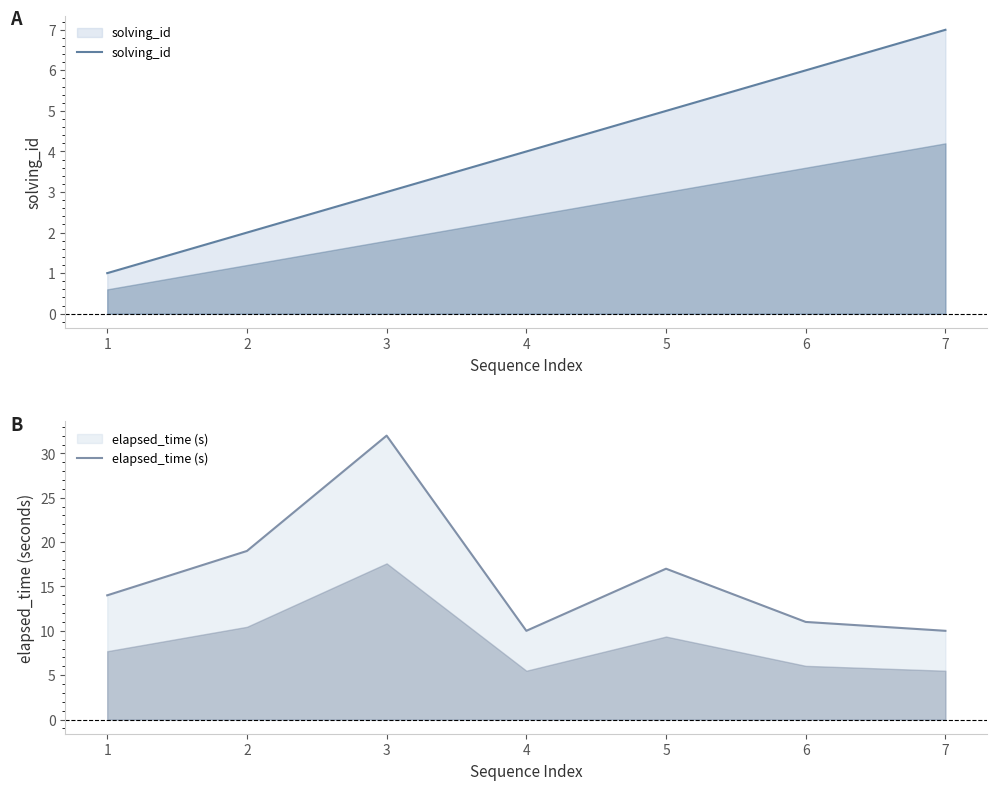

Count the solving_id values in the range 2 to 6.

5